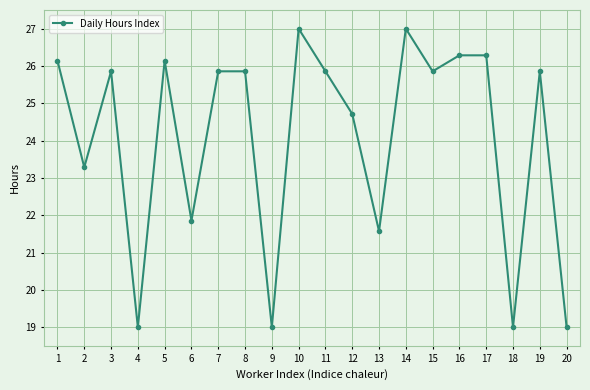

How many points are lower than both their immediate neighbors (excluding endpoints)?

7